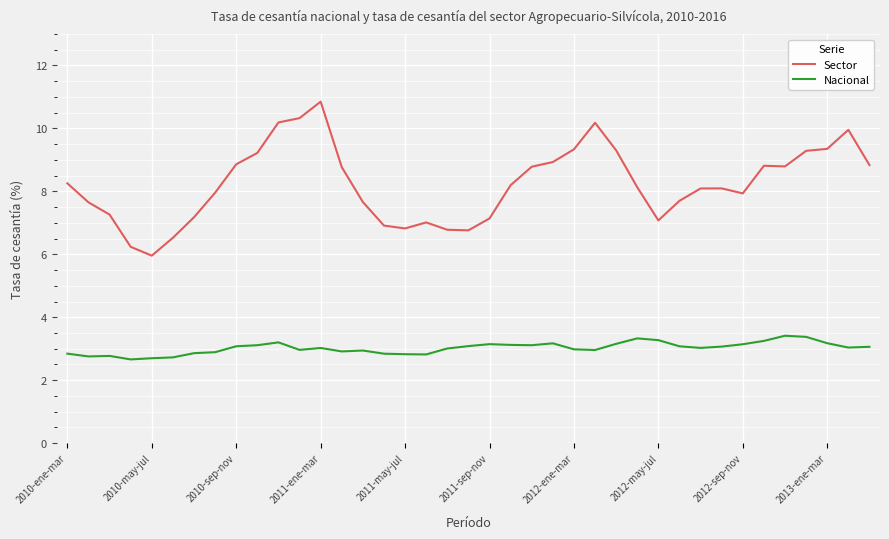

What is the maximum value for Nacional?

3.4